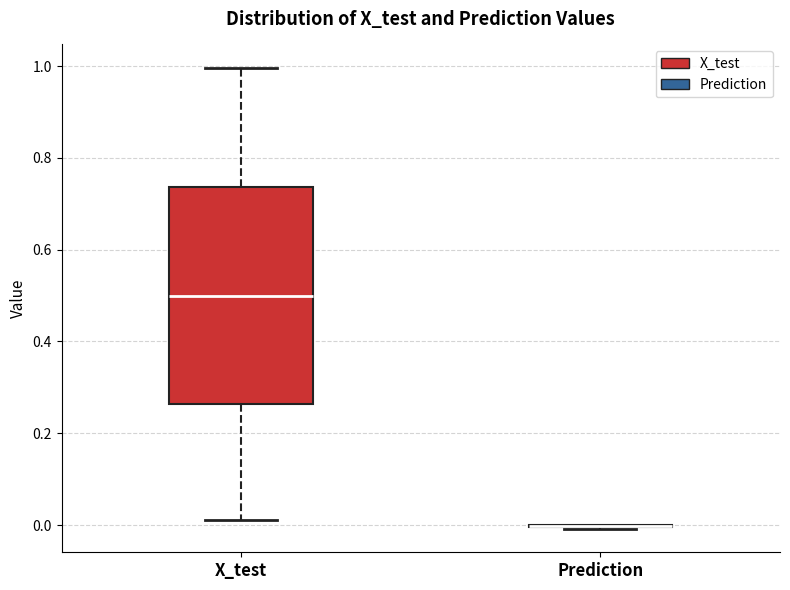

Reading left to right, transcribe this box plot: for each box, give where its median line is, the range the box spans, and where its two whiskers end, as read against the y-axis. The values are not printed on the chart, so give them approximately, as read against the axis.

X_test: median 0.50, box 0.26 to 0.74, whiskers 0.00 to 1.00
Prediction: box collapsed to a line at 0.00, whiskers 0.00 to 0.00